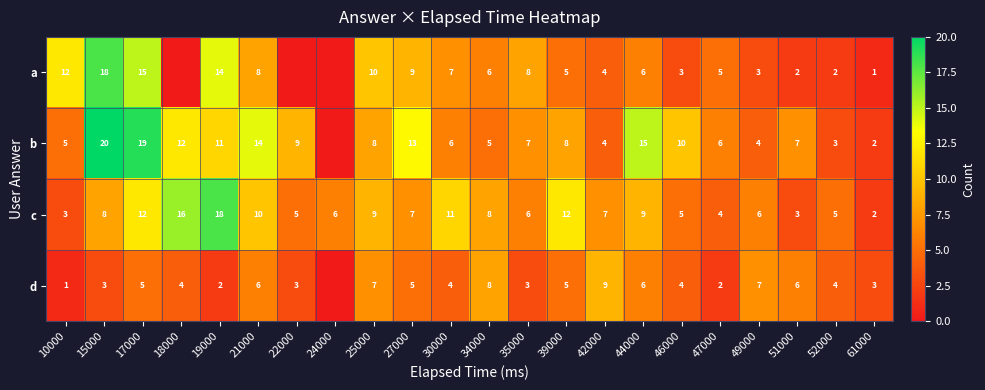

At which category is the sum across all series the highest?

17000